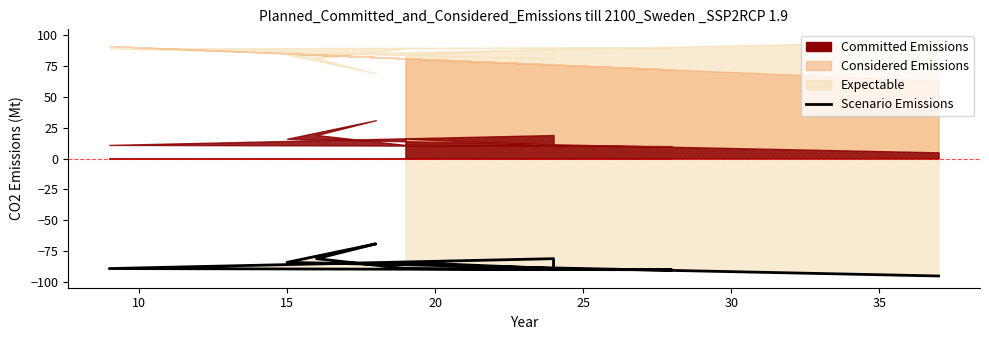

At which label is the value closest to -82?

20